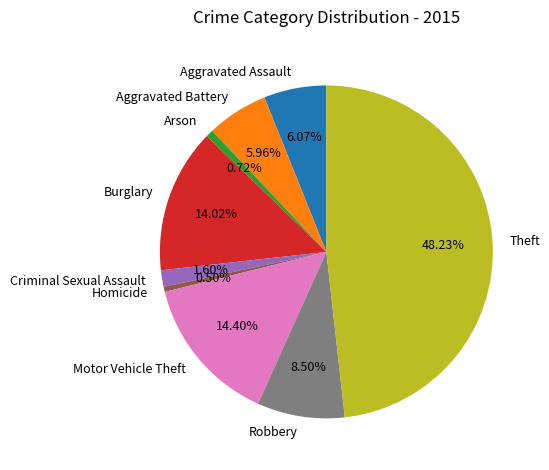

To the nearest percent, what is the combined percentage of Homicide and Arson?

1%